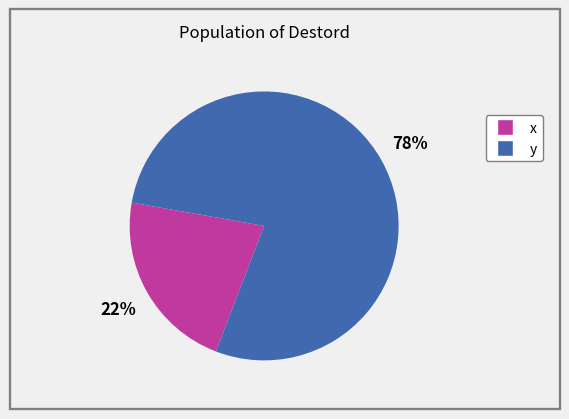

Between y and x, which is larger?

y